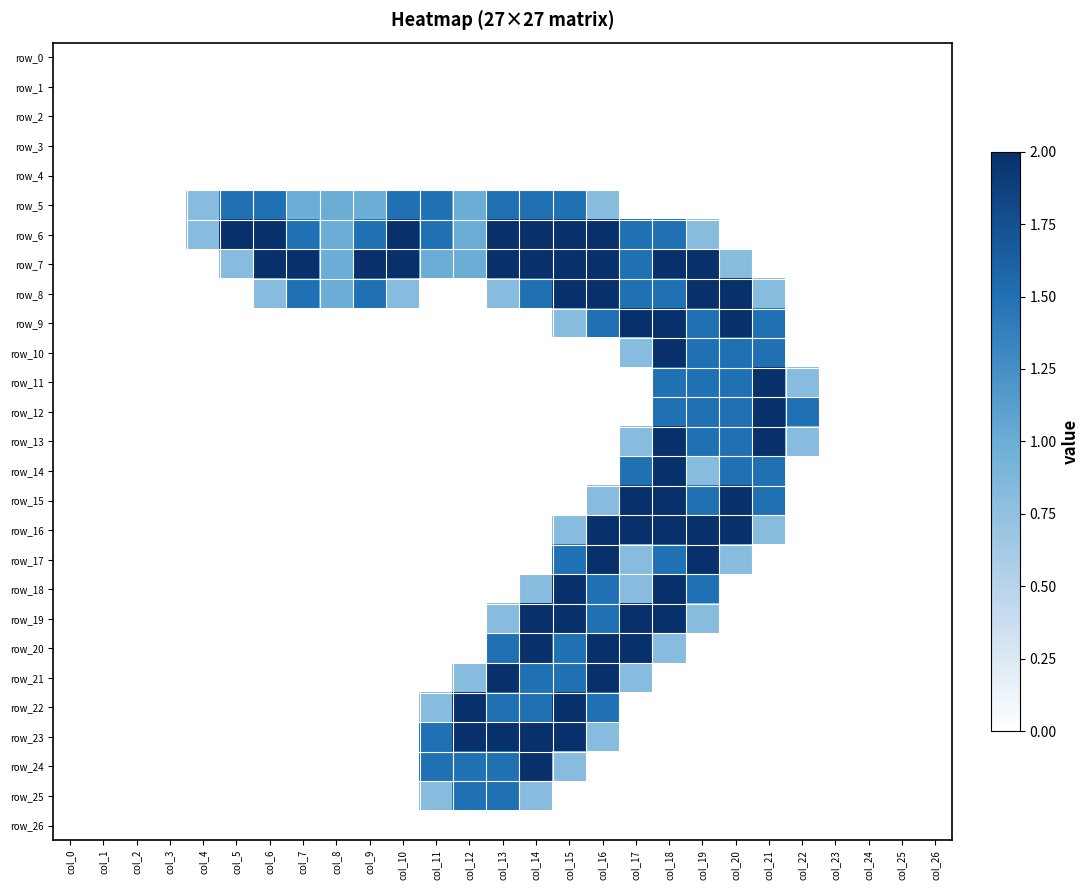

Reading left to right, list all the values displayed in this chart.

row_0: col_0=0.0	col_1=0.0	col_2=0.0	col_3=0.0	col_4=0.0	col_5=0.0	col_6=0.0	col_7=0.0	col_8=0.0	col_9=0.0	col_10=0.0	col_11=0.0	col_12=0.0	col_13=0.0	col_14=0.0	col_15=0.0	col_16=0.0	col_17=0.0	col_18=0.0	col_19=0.0	col_20=0.0	col_21=0.0	col_22=0.0	col_23=0.0	col_24=0.0	col_25=0.0	col_26=0.0
row_1: col_0=0.0	col_1=0.0	col_2=0.0	col_3=0.0	col_4=0.0	col_5=0.0	col_6=0.0	col_7=0.0	col_8=0.0	col_9=0.0	col_10=0.0	col_11=0.0	col_12=0.0	col_13=0.0	col_14=0.0	col_15=0.0	col_16=0.0	col_17=0.0	col_18=0.0	col_19=0.0	col_20=0.0	col_21=0.0	col_22=0.0	col_23=0.0	col_24=0.0	col_25=0.0	col_26=0.0
row_2: col_0=0.0	col_1=0.0	col_2=0.0	col_3=0.0	col_4=0.0	col_5=0.0	col_6=0.0	col_7=0.0	col_8=0.0	col_9=0.0	col_10=0.0	col_11=0.0	col_12=0.0	col_13=0.0	col_14=0.0	col_15=0.0	col_16=0.0	col_17=0.0	col_18=0.0	col_19=0.0	col_20=0.0	col_21=0.0	col_22=0.0	col_23=0.0	col_24=0.0	col_25=0.0	col_26=0.0
row_3: col_0=0.0	col_1=0.0	col_2=0.0	col_3=0.0	col_4=0.0	col_5=0.0	col_6=0.0	col_7=0.0	col_8=0.0	col_9=0.0	col_10=0.0	col_11=0.0	col_12=0.0	col_13=0.0	col_14=0.0	col_15=0.0	col_16=0.0	col_17=0.0	col_18=0.0	col_19=0.0	col_20=0.0	col_21=0.0	col_22=0.0	col_23=0.0	col_24=0.0	col_25=0.0	col_26=0.0
row_4: col_0=0.0	col_1=0.0	col_2=0.0	col_3=0.0	col_4=0.0	col_5=0.0	col_6=0.0	col_7=0.0	col_8=0.0	col_9=0.0	col_10=0.0	col_11=0.0	col_12=0.0	col_13=0.0	col_14=0.0	col_15=0.0	col_16=0.0	col_17=0.0	col_18=0.0	col_19=0.0	col_20=0.0	col_21=0.0	col_22=0.0	col_23=0.0	col_24=0.0	col_25=0.0	col_26=0.0
row_5: col_0=0.0	col_1=0.0	col_2=0.0	col_3=0.0	col_4=0.8	col_5=1.5	col_6=1.5	col_7=1.0	col_8=1.0	col_9=1.0	col_10=1.5	col_11=1.5	col_12=1.0	col_13=1.5	col_14=1.5	col_15=1.5	col_16=0.8	col_17=0.0	col_18=0.0	col_19=0.0	col_20=0.0	col_21=0.0	col_22=0.0	col_23=0.0	col_24=0.0	col_25=0.0	col_26=0.0
row_6: col_0=0.0	col_1=0.0	col_2=0.0	col_3=0.0	col_4=0.8	col_5=2.0	col_6=2.0	col_7=1.5	col_8=1.0	col_9=1.5	col_10=2.0	col_11=1.5	col_12=1.0	col_13=2.0	col_14=2.0	col_15=2.0	col_16=2.0	col_17=1.5	col_18=1.5	col_19=0.8	col_20=0.0	col_21=0.0	col_22=0.0	col_23=0.0	col_24=0.0	col_25=0.0	col_26=0.0
row_7: col_0=0.0	col_1=0.0	col_2=0.0	col_3=0.0	col_4=0.0	col_5=0.8	col_6=2.0	col_7=2.0	col_8=1.0	col_9=2.0	col_10=2.0	col_11=1.0	col_12=1.0	col_13=2.0	col_14=2.0	col_15=2.0	col_16=2.0	col_17=1.5	col_18=2.0	col_19=2.0	col_20=0.8	col_21=0.0	col_22=0.0	col_23=0.0	col_24=0.0	col_25=0.0	col_26=0.0
row_8: col_0=0.0	col_1=0.0	col_2=0.0	col_3=0.0	col_4=0.0	col_5=0.0	col_6=0.8	col_7=1.5	col_8=1.0	col_9=1.5	col_10=0.8	col_11=0.0	col_12=0.0	col_13=0.8	col_14=1.5	col_15=2.0	col_16=2.0	col_17=1.5	col_18=1.5	col_19=2.0	col_20=2.0	col_21=0.8	col_22=0.0	col_23=0.0	col_24=0.0	col_25=0.0	col_26=0.0
row_9: col_0=0.0	col_1=0.0	col_2=0.0	col_3=0.0	col_4=0.0	col_5=0.0	col_6=0.0	col_7=0.0	col_8=0.0	col_9=0.0	col_10=0.0	col_11=0.0	col_12=0.0	col_13=0.0	col_14=0.0	col_15=0.8	col_16=1.5	col_17=2.0	col_18=2.0	col_19=1.5	col_20=2.0	col_21=1.5	col_22=0.0	col_23=0.0	col_24=0.0	col_25=0.0	col_26=0.0
row_10: col_0=0.0	col_1=0.0	col_2=0.0	col_3=0.0	col_4=0.0	col_5=0.0	col_6=0.0	col_7=0.0	col_8=0.0	col_9=0.0	col_10=0.0	col_11=0.0	col_12=0.0	col_13=0.0	col_14=0.0	col_15=0.0	col_16=0.0	col_17=0.8	col_18=2.0	col_19=1.5	col_20=1.5	col_21=1.5	col_22=0.0	col_23=0.0	col_24=0.0	col_25=0.0	col_26=0.0
row_11: col_0=0.0	col_1=0.0	col_2=0.0	col_3=0.0	col_4=0.0	col_5=0.0	col_6=0.0	col_7=0.0	col_8=0.0	col_9=0.0	col_10=0.0	col_11=0.0	col_12=0.0	col_13=0.0	col_14=0.0	col_15=0.0	col_16=0.0	col_17=0.0	col_18=1.5	col_19=1.5	col_20=1.5	col_21=2.0	col_22=0.8	col_23=0.0	col_24=0.0	col_25=0.0	col_26=0.0
row_12: col_0=0.0	col_1=0.0	col_2=0.0	col_3=0.0	col_4=0.0	col_5=0.0	col_6=0.0	col_7=0.0	col_8=0.0	col_9=0.0	col_10=0.0	col_11=0.0	col_12=0.0	col_13=0.0	col_14=0.0	col_15=0.0	col_16=0.0	col_17=0.0	col_18=1.5	col_19=1.5	col_20=1.5	col_21=2.0	col_22=1.5	col_23=0.0	col_24=0.0	col_25=0.0	col_26=0.0
row_13: col_0=0.0	col_1=0.0	col_2=0.0	col_3=0.0	col_4=0.0	col_5=0.0	col_6=0.0	col_7=0.0	col_8=0.0	col_9=0.0	col_10=0.0	col_11=0.0	col_12=0.0	col_13=0.0	col_14=0.0	col_15=0.0	col_16=0.0	col_17=0.8	col_18=2.0	col_19=1.5	col_20=1.5	col_21=2.0	col_22=0.8	col_23=0.0	col_24=0.0	col_25=0.0	col_26=0.0
row_14: col_0=0.0	col_1=0.0	col_2=0.0	col_3=0.0	col_4=0.0	col_5=0.0	col_6=0.0	col_7=0.0	col_8=0.0	col_9=0.0	col_10=0.0	col_11=0.0	col_12=0.0	col_13=0.0	col_14=0.0	col_15=0.0	col_16=0.0	col_17=1.5	col_18=2.0	col_19=0.8	col_20=1.5	col_21=1.5	col_22=0.0	col_23=0.0	col_24=0.0	col_25=0.0	col_26=0.0
row_15: col_0=0.0	col_1=0.0	col_2=0.0	col_3=0.0	col_4=0.0	col_5=0.0	col_6=0.0	col_7=0.0	col_8=0.0	col_9=0.0	col_10=0.0	col_11=0.0	col_12=0.0	col_13=0.0	col_14=0.0	col_15=0.0	col_16=0.8	col_17=2.0	col_18=2.0	col_19=1.5	col_20=2.0	col_21=1.5	col_22=0.0	col_23=0.0	col_24=0.0	col_25=0.0	col_26=0.0
row_16: col_0=0.0	col_1=0.0	col_2=0.0	col_3=0.0	col_4=0.0	col_5=0.0	col_6=0.0	col_7=0.0	col_8=0.0	col_9=0.0	col_10=0.0	col_11=0.0	col_12=0.0	col_13=0.0	col_14=0.0	col_15=0.8	col_16=2.0	col_17=2.0	col_18=2.0	col_19=2.0	col_20=2.0	col_21=0.8	col_22=0.0	col_23=0.0	col_24=0.0	col_25=0.0	col_26=0.0
row_17: col_0=0.0	col_1=0.0	col_2=0.0	col_3=0.0	col_4=0.0	col_5=0.0	col_6=0.0	col_7=0.0	col_8=0.0	col_9=0.0	col_10=0.0	col_11=0.0	col_12=0.0	col_13=0.0	col_14=0.0	col_15=1.5	col_16=2.0	col_17=0.8	col_18=1.5	col_19=2.0	col_20=0.8	col_21=0.0	col_22=0.0	col_23=0.0	col_24=0.0	col_25=0.0	col_26=0.0
row_18: col_0=0.0	col_1=0.0	col_2=0.0	col_3=0.0	col_4=0.0	col_5=0.0	col_6=0.0	col_7=0.0	col_8=0.0	col_9=0.0	col_10=0.0	col_11=0.0	col_12=0.0	col_13=0.0	col_14=0.8	col_15=2.0	col_16=1.5	col_17=0.8	col_18=2.0	col_19=1.5	col_20=0.0	col_21=0.0	col_22=0.0	col_23=0.0	col_24=0.0	col_25=0.0	col_26=0.0
row_19: col_0=0.0	col_1=0.0	col_2=0.0	col_3=0.0	col_4=0.0	col_5=0.0	col_6=0.0	col_7=0.0	col_8=0.0	col_9=0.0	col_10=0.0	col_11=0.0	col_12=0.0	col_13=0.8	col_14=2.0	col_15=2.0	col_16=1.5	col_17=2.0	col_18=2.0	col_19=0.8	col_20=0.0	col_21=0.0	col_22=0.0	col_23=0.0	col_24=0.0	col_25=0.0	col_26=0.0
row_20: col_0=0.0	col_1=0.0	col_2=0.0	col_3=0.0	col_4=0.0	col_5=0.0	col_6=0.0	col_7=0.0	col_8=0.0	col_9=0.0	col_10=0.0	col_11=0.0	col_12=0.0	col_13=1.5	col_14=2.0	col_15=1.5	col_16=2.0	col_17=2.0	col_18=0.8	col_19=0.0	col_20=0.0	col_21=0.0	col_22=0.0	col_23=0.0	col_24=0.0	col_25=0.0	col_26=0.0
row_21: col_0=0.0	col_1=0.0	col_2=0.0	col_3=0.0	col_4=0.0	col_5=0.0	col_6=0.0	col_7=0.0	col_8=0.0	col_9=0.0	col_10=0.0	col_11=0.0	col_12=0.8	col_13=2.0	col_14=1.5	col_15=1.5	col_16=2.0	col_17=0.8	col_18=0.0	col_19=0.0	col_20=0.0	col_21=0.0	col_22=0.0	col_23=0.0	col_24=0.0	col_25=0.0	col_26=0.0
row_22: col_0=0.0	col_1=0.0	col_2=0.0	col_3=0.0	col_4=0.0	col_5=0.0	col_6=0.0	col_7=0.0	col_8=0.0	col_9=0.0	col_10=0.0	col_11=0.8	col_12=2.0	col_13=1.5	col_14=1.5	col_15=2.0	col_16=1.5	col_17=0.0	col_18=0.0	col_19=0.0	col_20=0.0	col_21=0.0	col_22=0.0	col_23=0.0	col_24=0.0	col_25=0.0	col_26=0.0
row_23: col_0=0.0	col_1=0.0	col_2=0.0	col_3=0.0	col_4=0.0	col_5=0.0	col_6=0.0	col_7=0.0	col_8=0.0	col_9=0.0	col_10=0.0	col_11=1.5	col_12=2.0	col_13=2.0	col_14=2.0	col_15=2.0	col_16=0.8	col_17=0.0	col_18=0.0	col_19=0.0	col_20=0.0	col_21=0.0	col_22=0.0	col_23=0.0	col_24=0.0	col_25=0.0	col_26=0.0
row_24: col_0=0.0	col_1=0.0	col_2=0.0	col_3=0.0	col_4=0.0	col_5=0.0	col_6=0.0	col_7=0.0	col_8=0.0	col_9=0.0	col_10=0.0	col_11=1.5	col_12=1.5	col_13=1.5	col_14=2.0	col_15=0.8	col_16=0.0	col_17=0.0	col_18=0.0	col_19=0.0	col_20=0.0	col_21=0.0	col_22=0.0	col_23=0.0	col_24=0.0	col_25=0.0	col_26=0.0
row_25: col_0=0.0	col_1=0.0	col_2=0.0	col_3=0.0	col_4=0.0	col_5=0.0	col_6=0.0	col_7=0.0	col_8=0.0	col_9=0.0	col_10=0.0	col_11=0.8	col_12=1.5	col_13=1.5	col_14=0.8	col_15=0.0	col_16=0.0	col_17=0.0	col_18=0.0	col_19=0.0	col_20=0.0	col_21=0.0	col_22=0.0	col_23=0.0	col_24=0.0	col_25=0.0	col_26=0.0
row_26: col_0=0.0	col_1=0.0	col_2=0.0	col_3=0.0	col_4=0.0	col_5=0.0	col_6=0.0	col_7=0.0	col_8=0.0	col_9=0.0	col_10=0.0	col_11=0.0	col_12=0.0	col_13=0.0	col_14=0.0	col_15=0.0	col_16=0.0	col_17=0.0	col_18=0.0	col_19=0.0	col_20=0.0	col_21=0.0	col_22=0.0	col_23=0.0	col_24=0.0	col_25=0.0	col_26=0.0